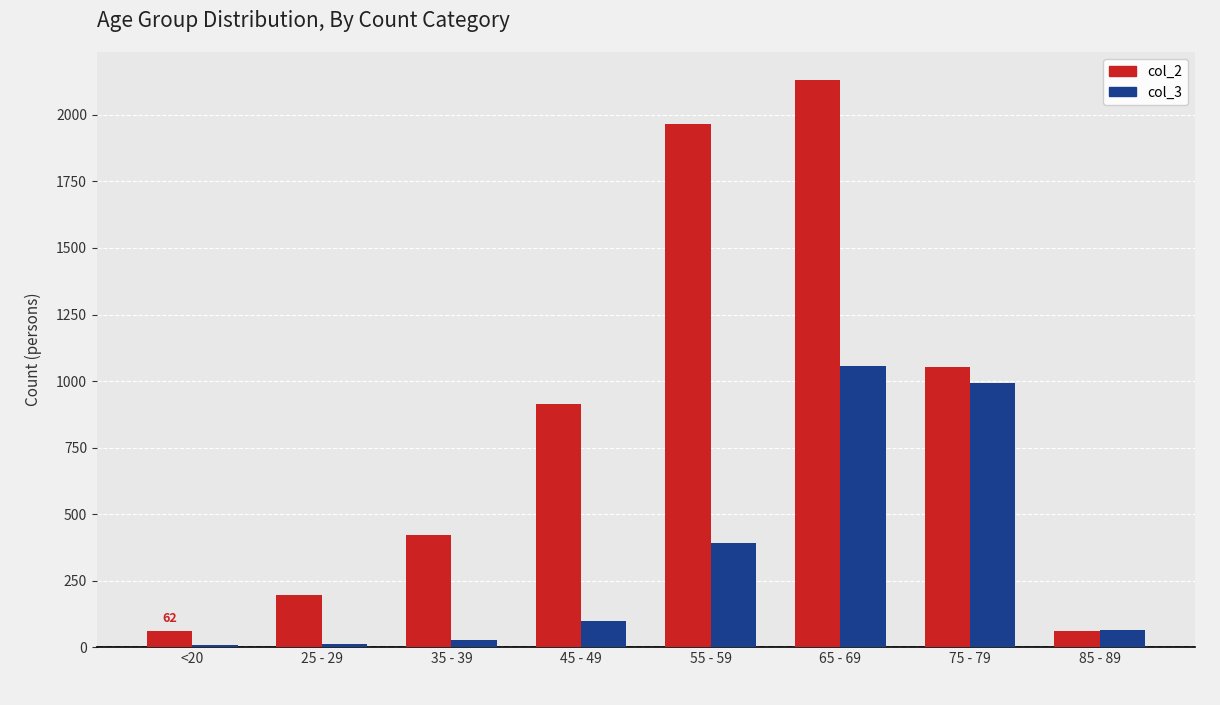

What is the difference between the maximum and second lowest values in the col_2 series?

2068